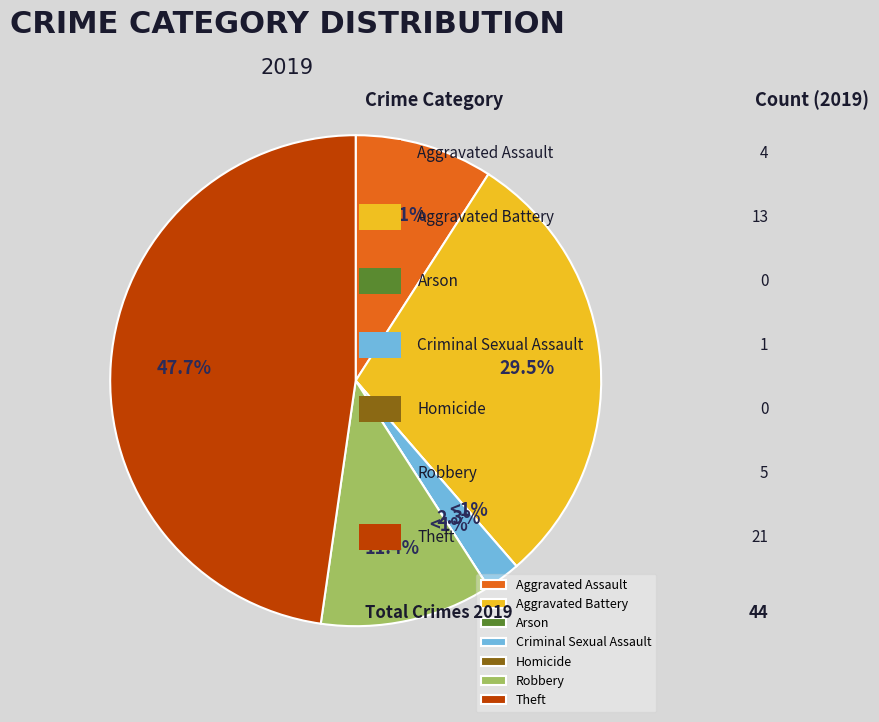

Does any single category account for the majority?

No